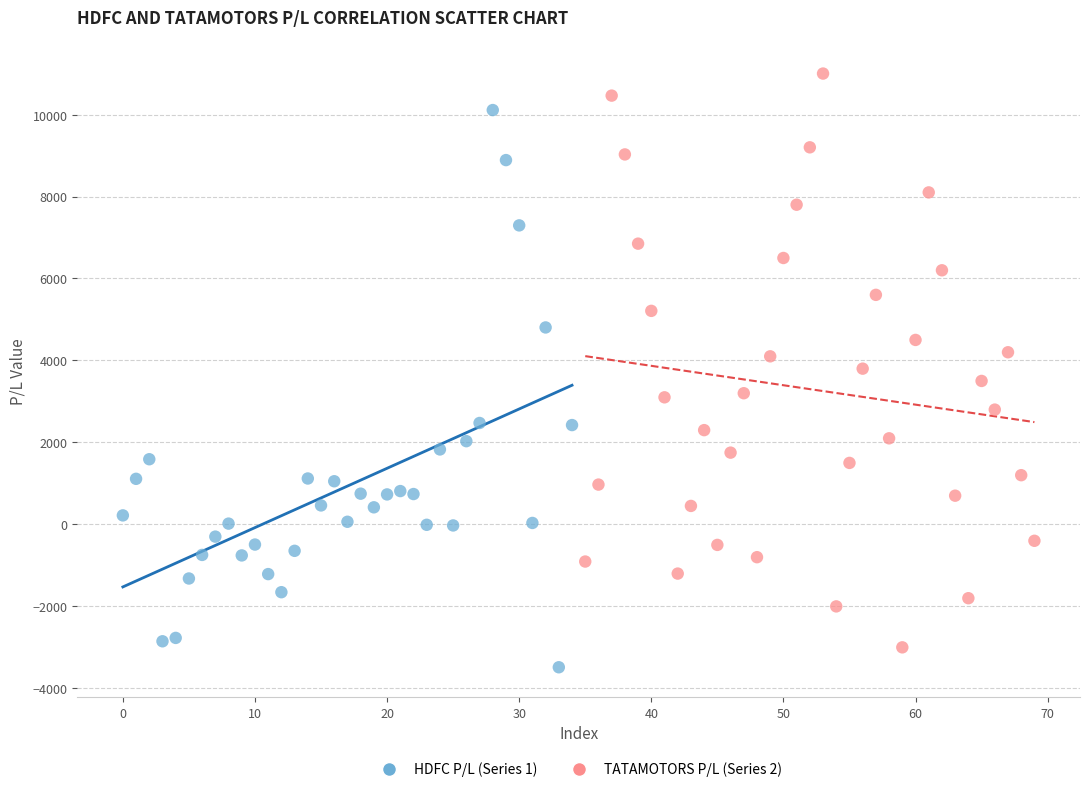

Which series contains the highest Y value?

TATAMOTORS P/L (Series 2)